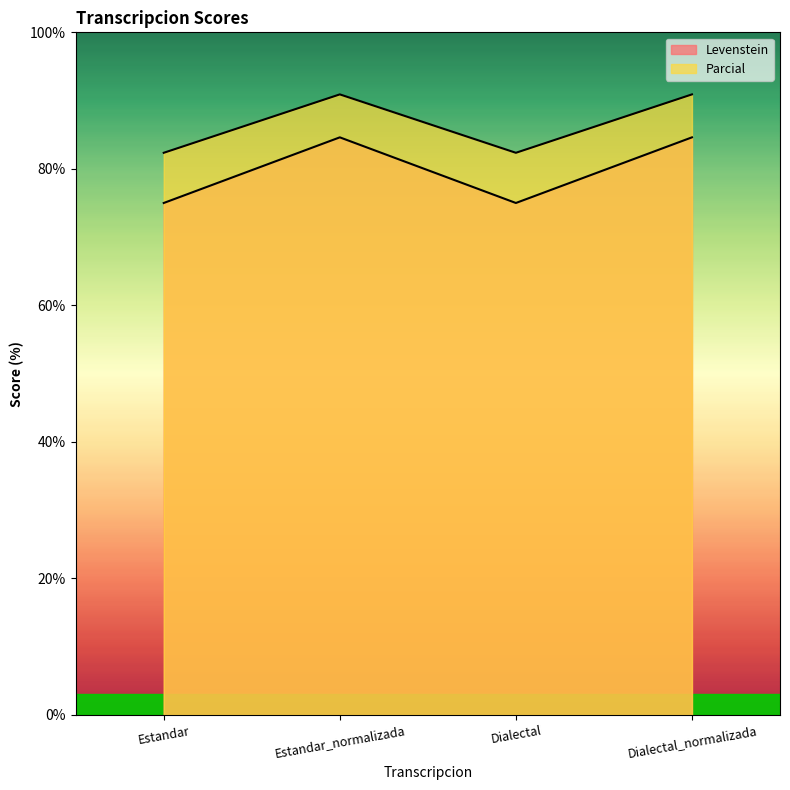

Which series has the largest range (max minus min)?

Levenstein